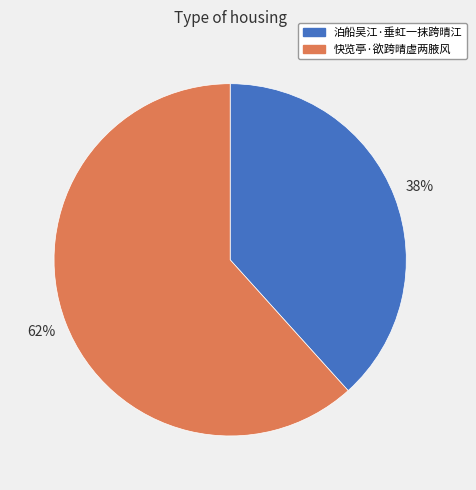

What is the largest slice in the pie chart?

快览亭·欲跨晴虚两腋风